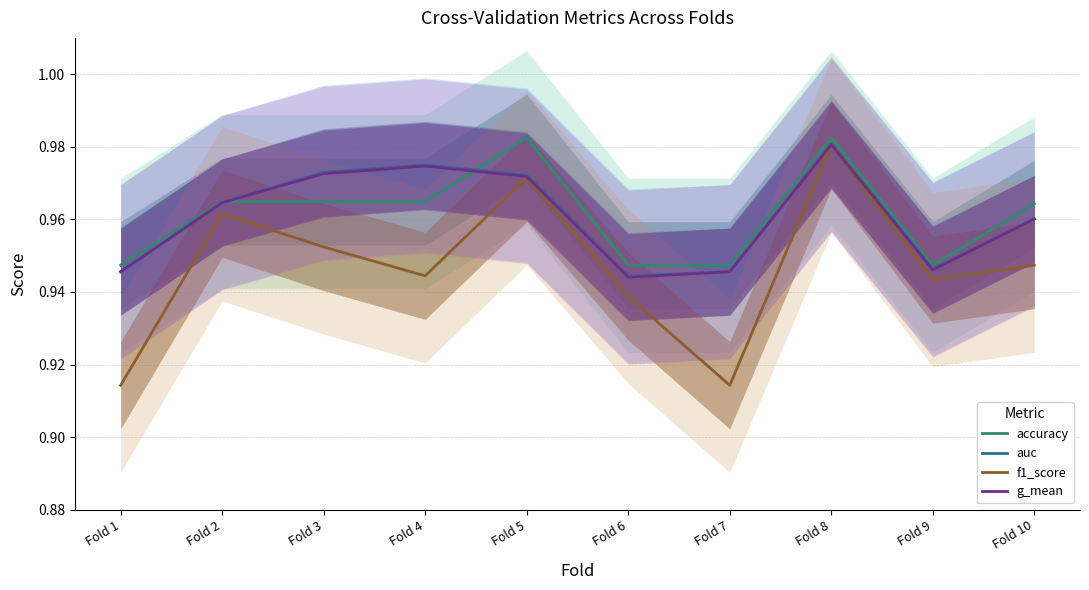

How many lines are shown in the chart?

4